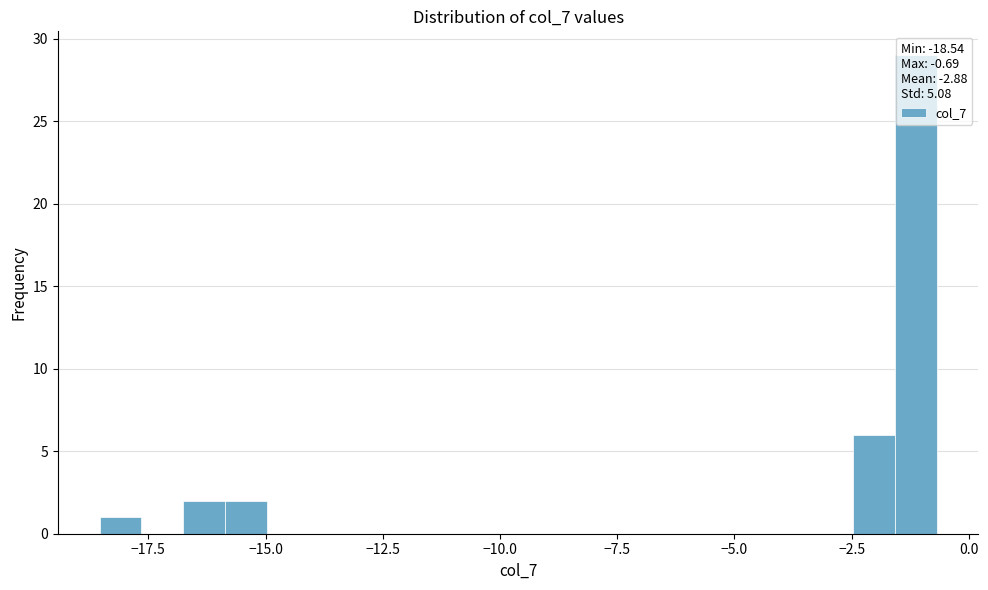

Around what value on the x-axis is the tallest bar? Give the approximate position of its centre, as read against the axis.

-1.0